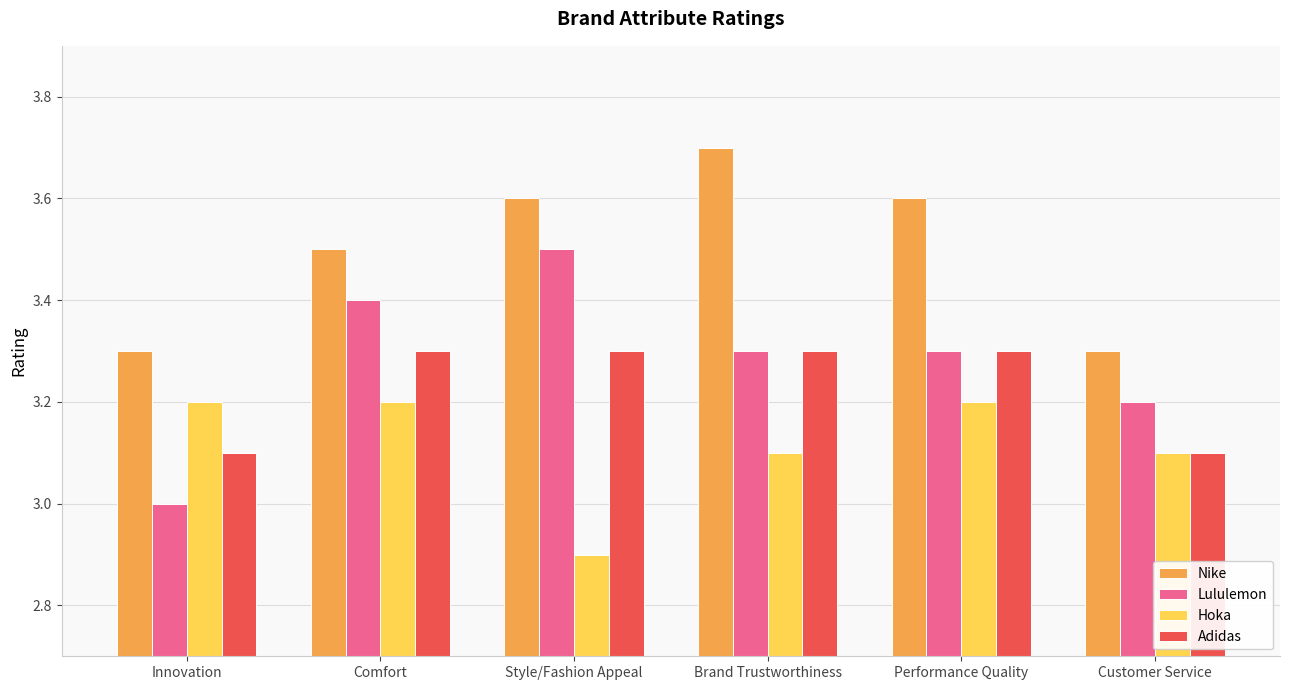

What is the greatest value displayed?

3.7